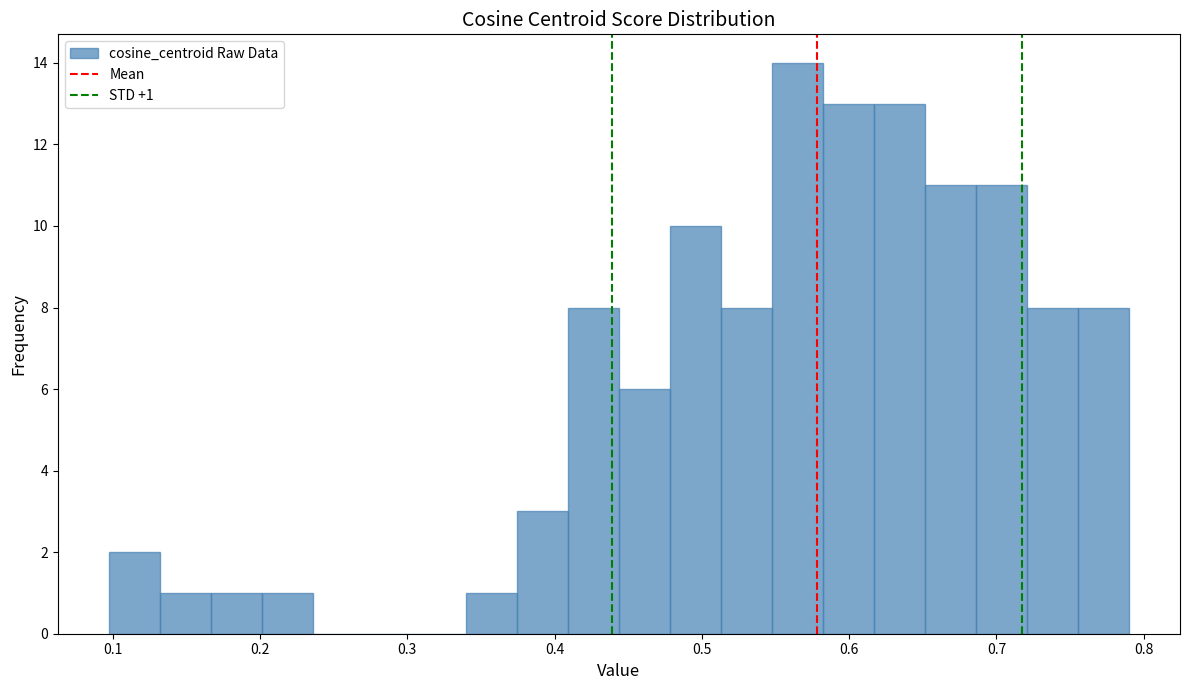

Around what value on the x-axis is the tallest bar? Give the approximate position of its centre, as read against the axis.

0.56